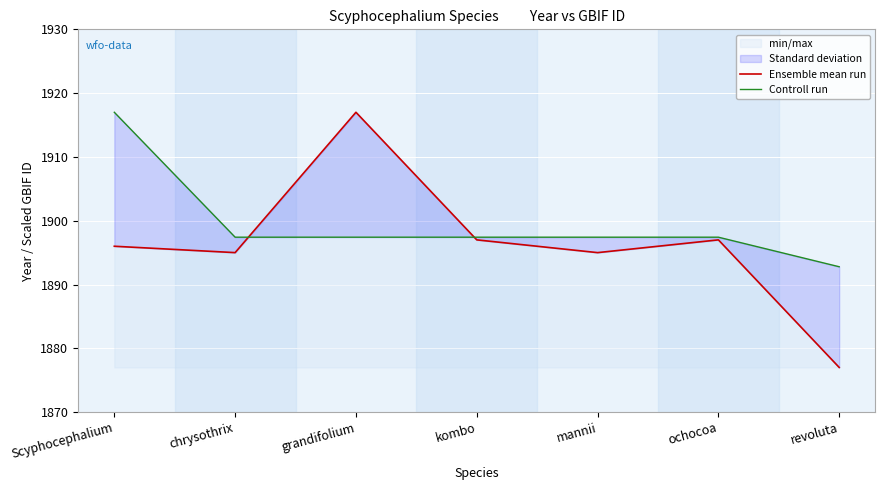

What is the difference between the second highest and minimum values in the Ensemble mean run series?

20.0